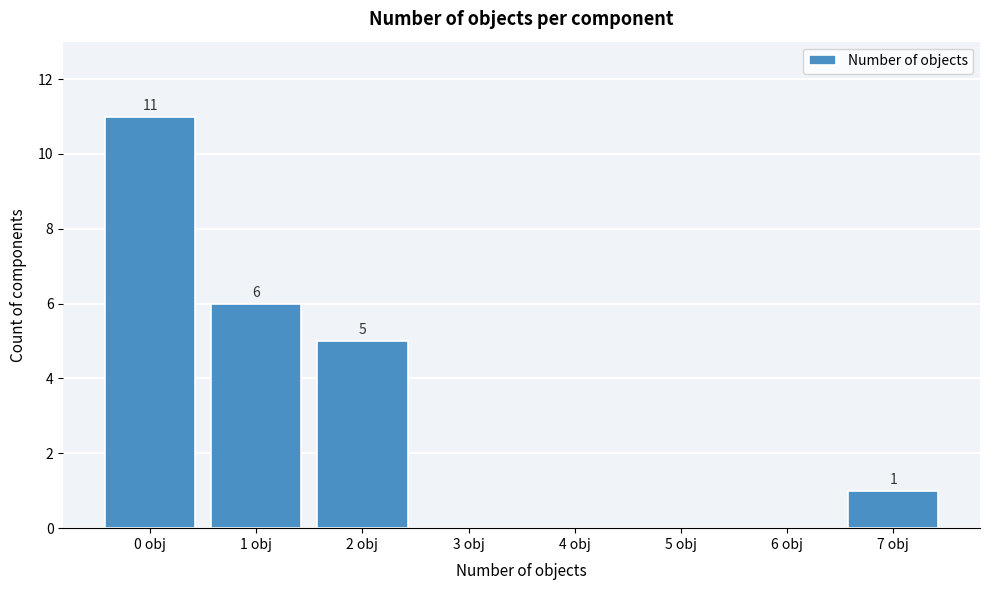

Reading left to right, list all the values displayed in this chart.

0 obj=11	1 obj=6	2 obj=5	3 obj=0	4 obj=0	5 obj=0	6 obj=0	7 obj=1